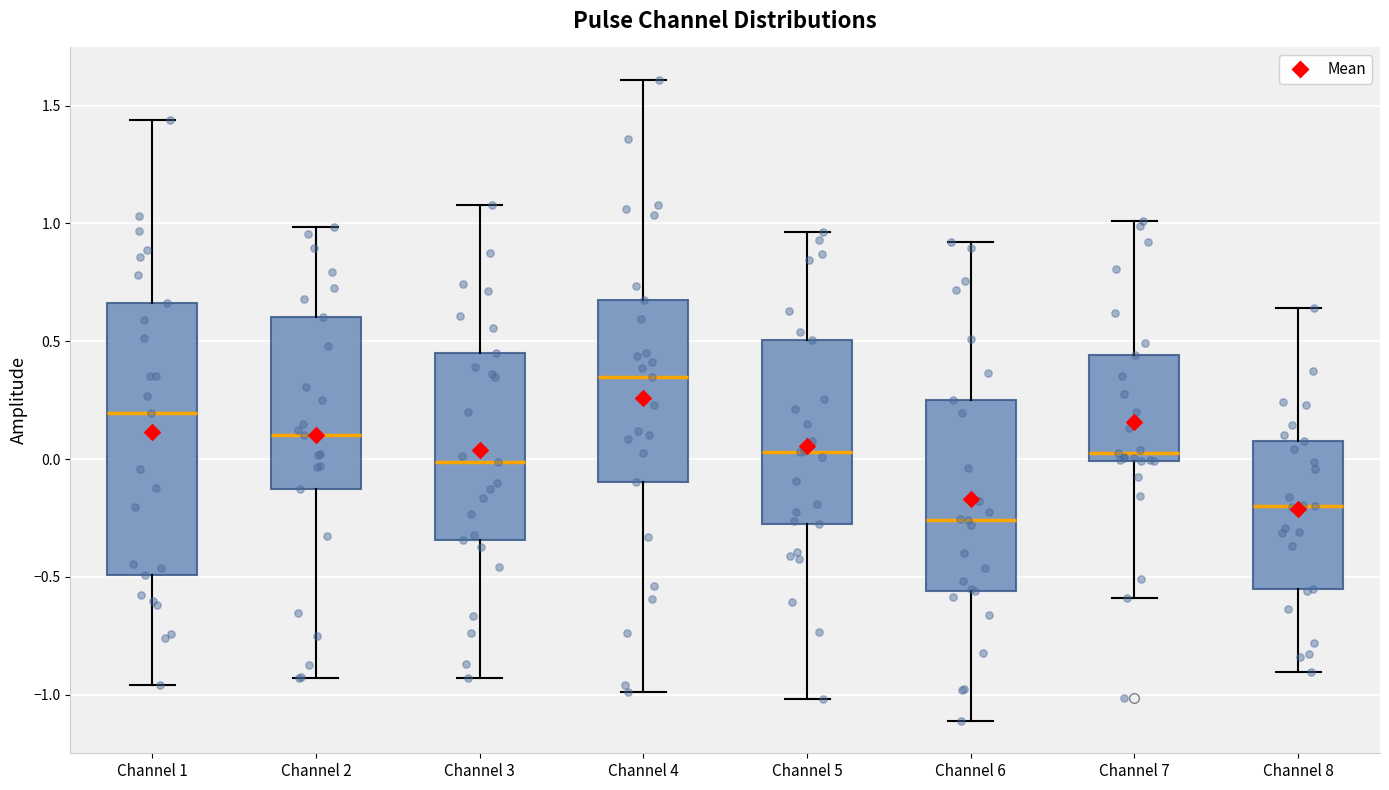

Which box is the tallest, from its lower edge to its upper edge?

Channel 1